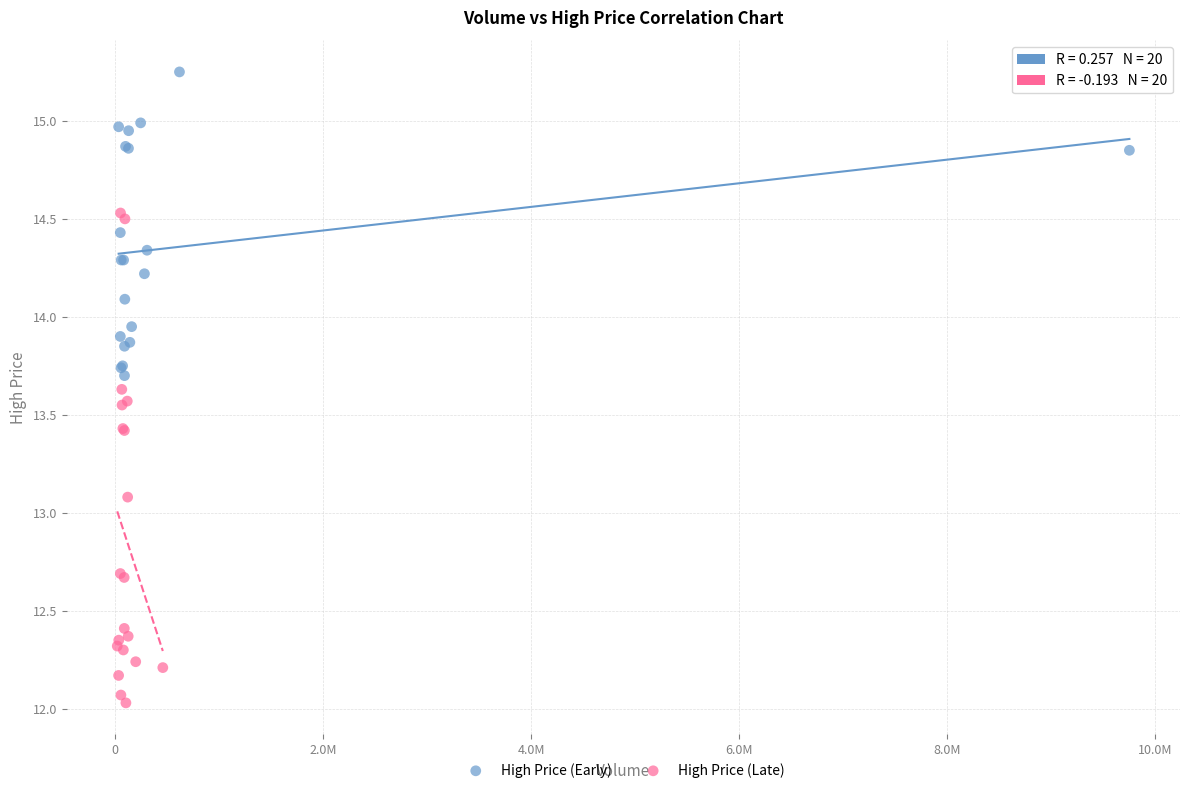

What are all the series names shown in the legend?

High Price (Early), High Price (Late)